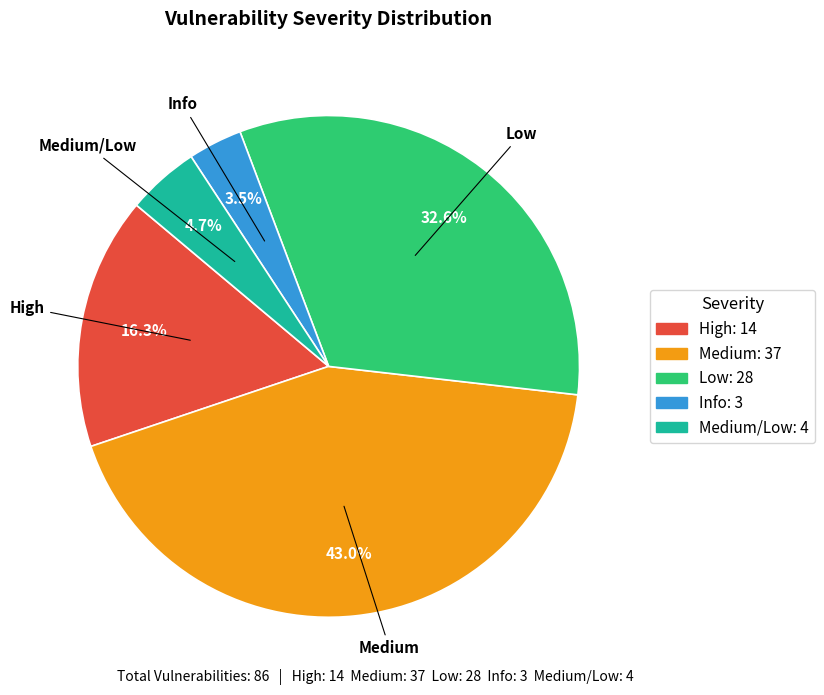

Does any single category account for the majority?

No